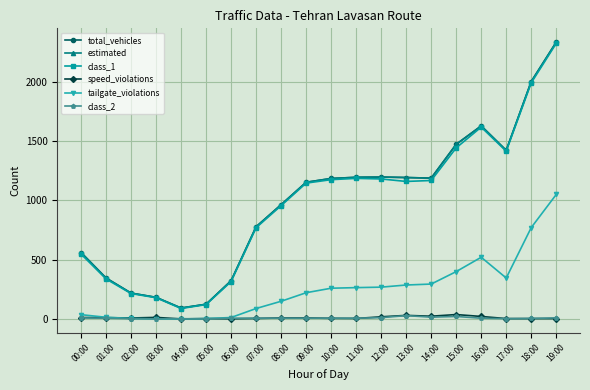

What is the total value across all series at 07:00?

2427